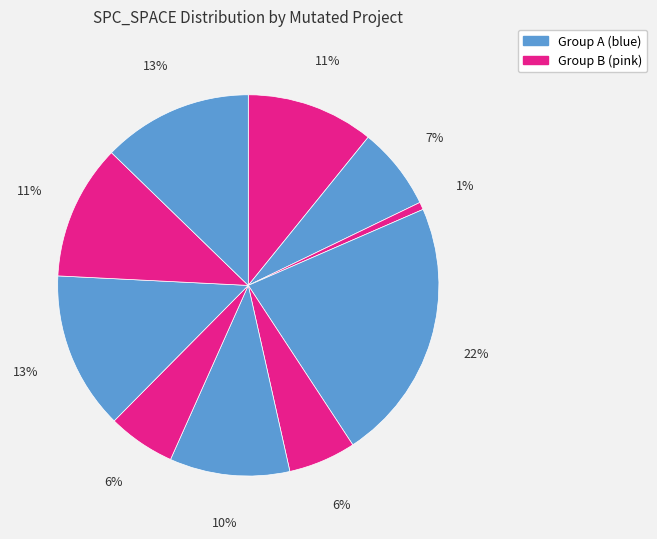

How many slices are in this pie chart?

10